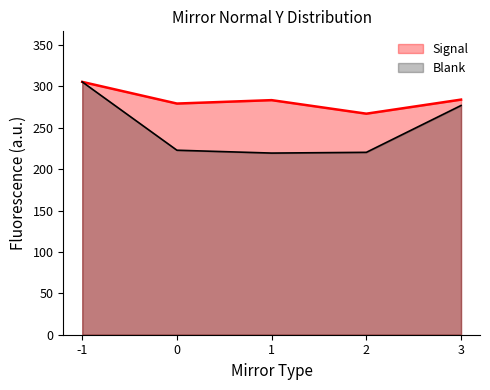

Which series has the largest range (max minus min)?

Blank